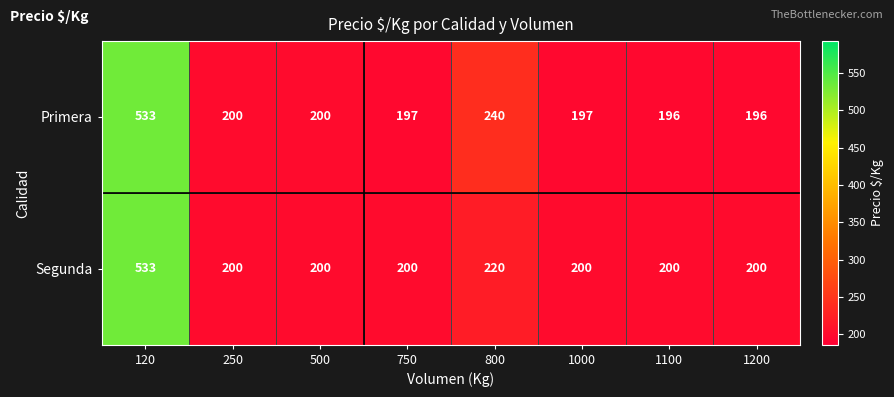

Read the Primera value at 1100.

196